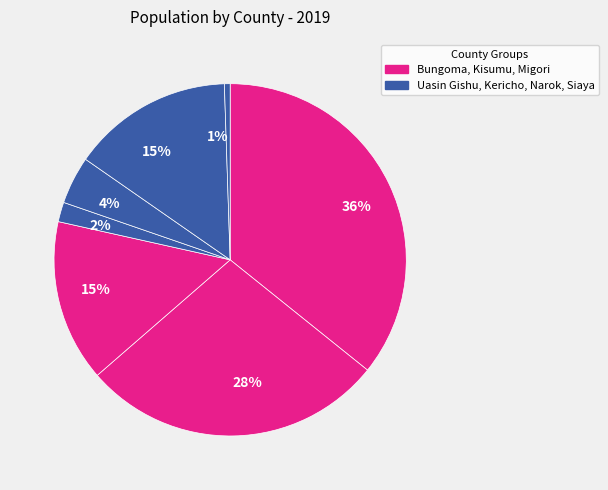

Is there a majority slice in this chart?

No